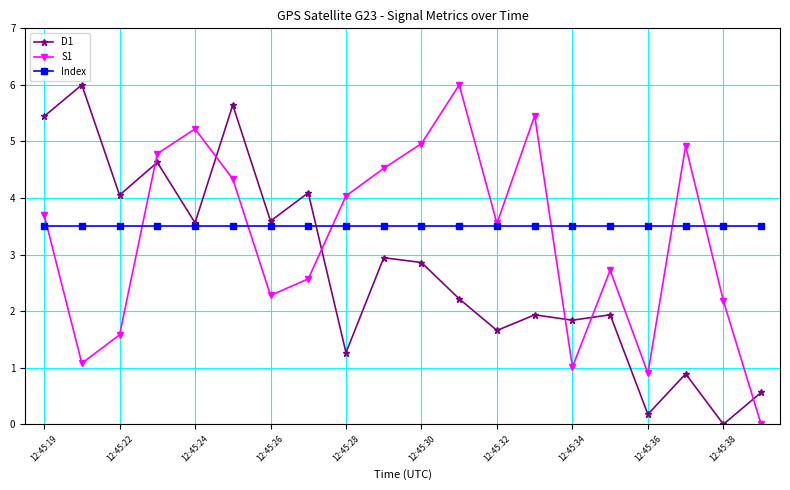

What is the minimum value for Index?

3.5